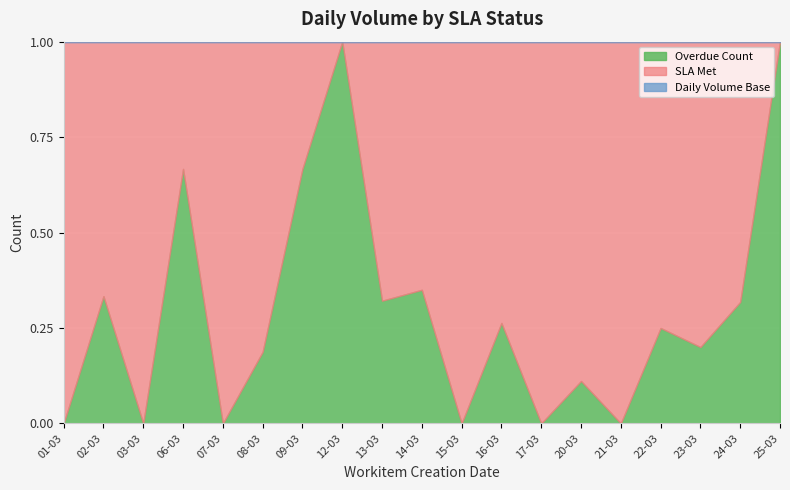

How many intersections are there between Overdue Count and SLA Met?

5